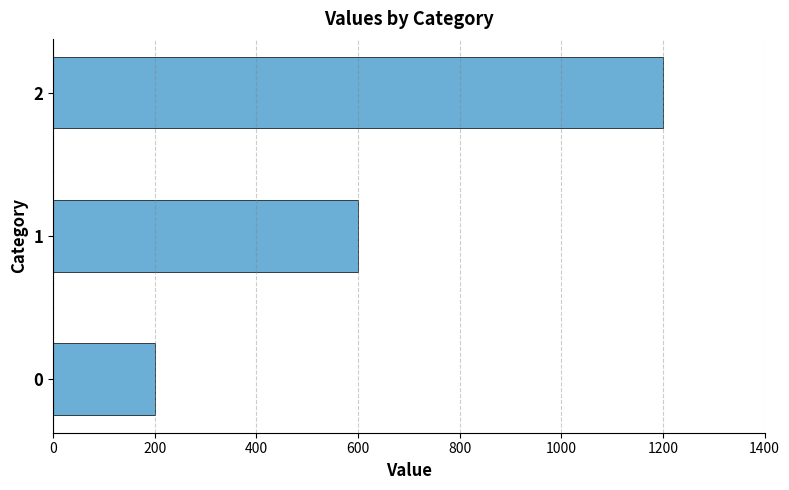

How many values are between 200 and 1200?

3